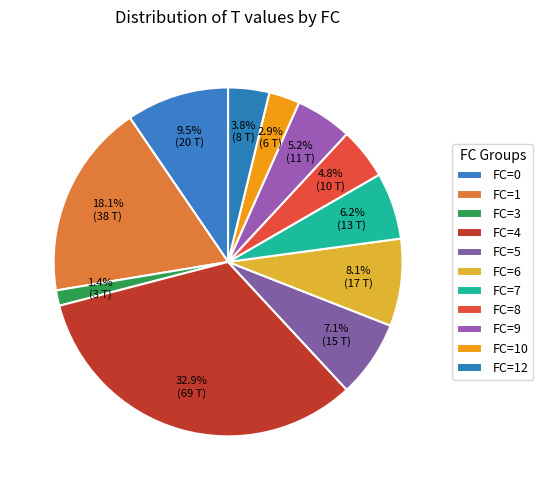

How many segments does this pie chart have?

11